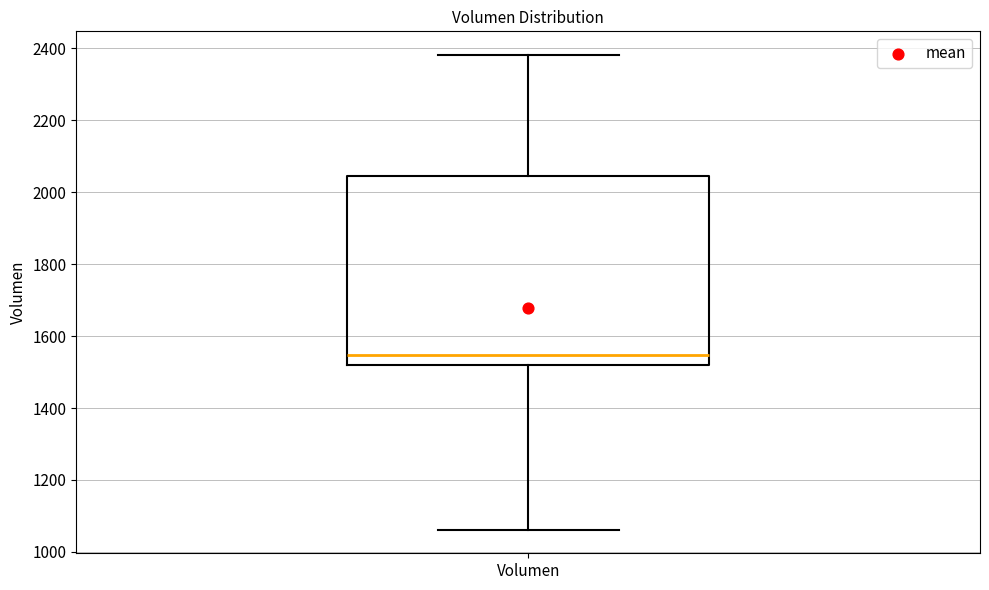

Read this box plot against the y-axis: the position of the median line, the range covered by the box, and the ends of both whiskers. The values are not printed on the chart, so give them approximately, as read against the axis.

median 1540, box 1520 to 2040, whiskers 1060 to 2380